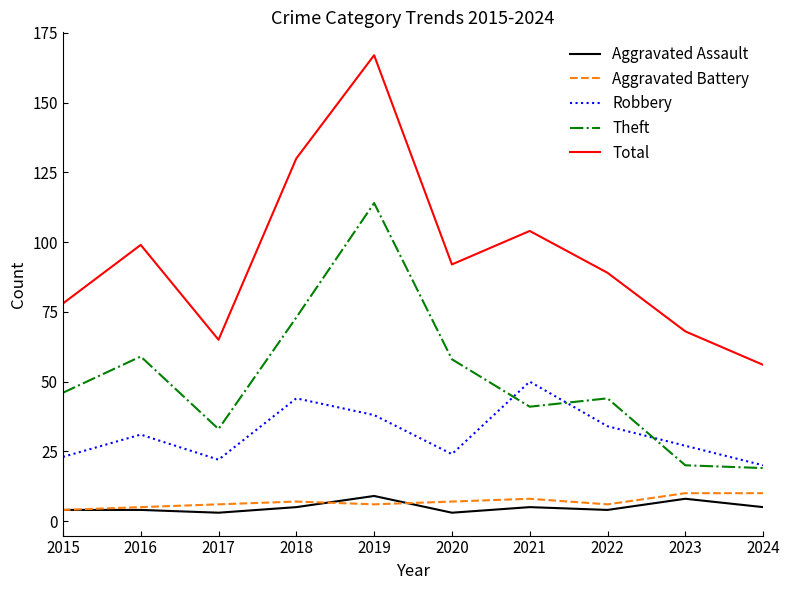

True or false: Aggravated Battery and Total intersect in this chart.

False